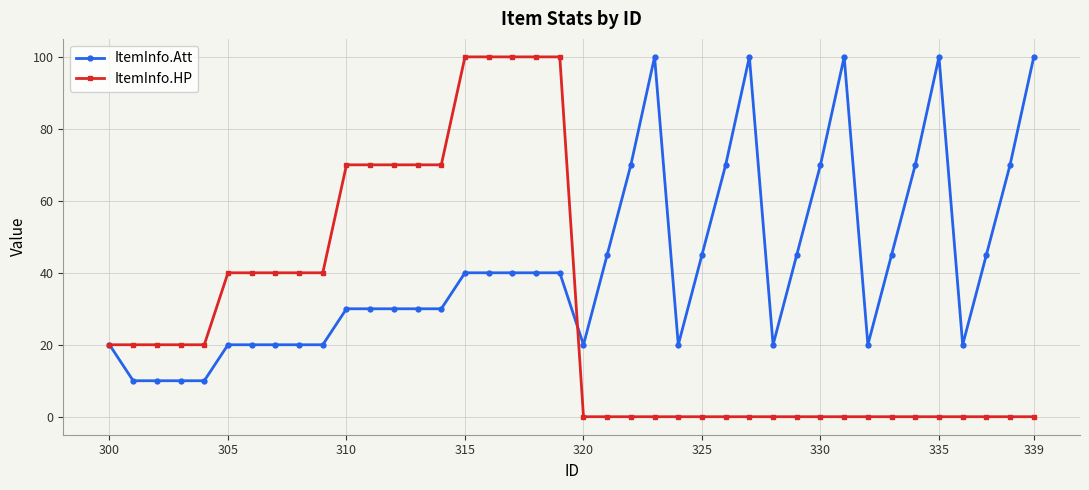

True or false: ItemInfo.Att has more than 1 points higher than both neighbors.

True